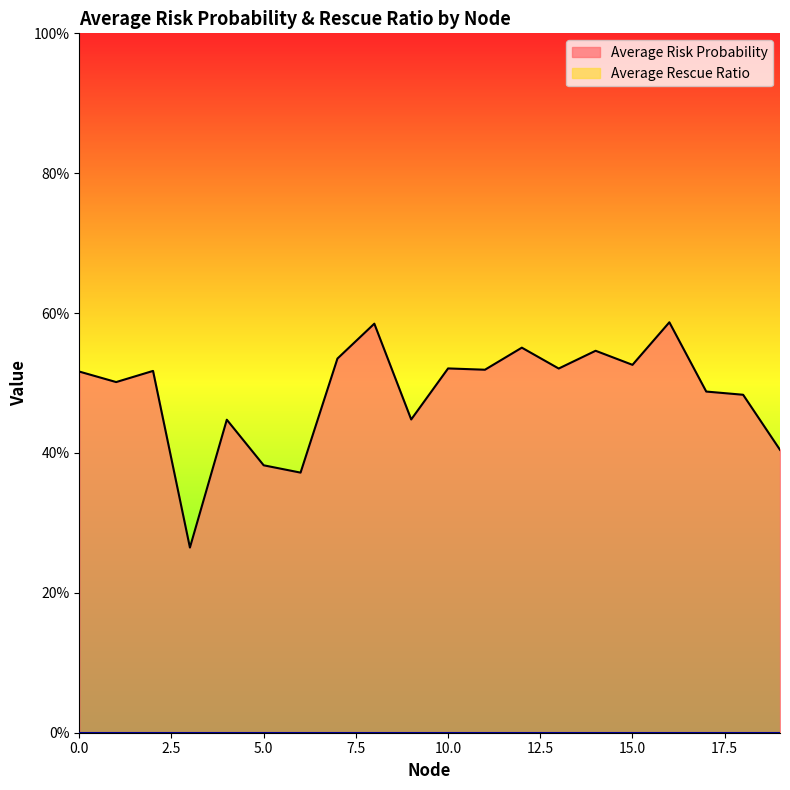

How many lines are shown in the chart?

1